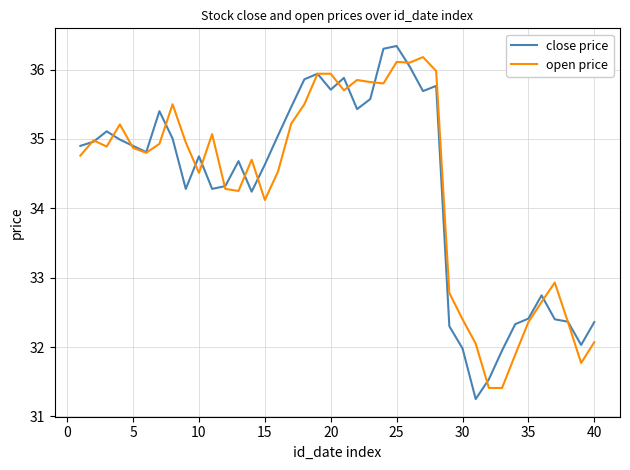

Which series has the largest range (max minus min)?

close price